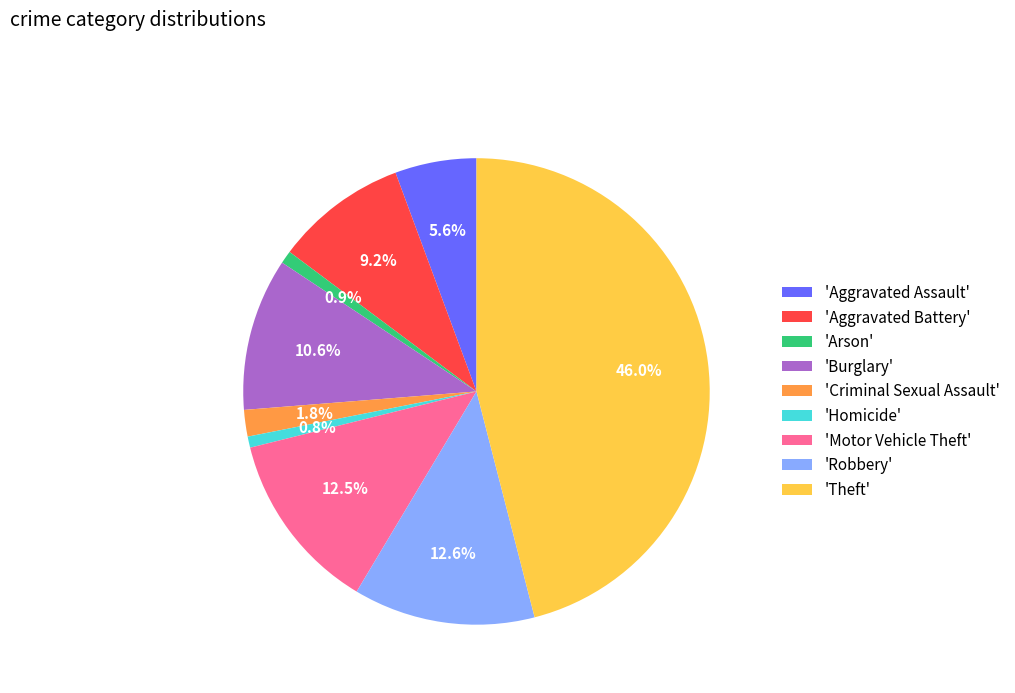

What percentage is NOT represented by 'Burglary'?

89.4%